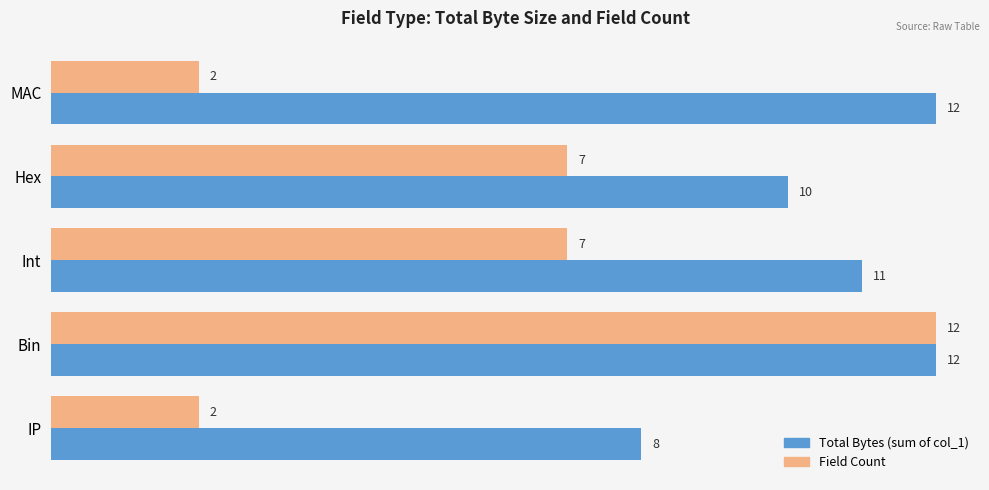

How many categories are shown in the chart?

5